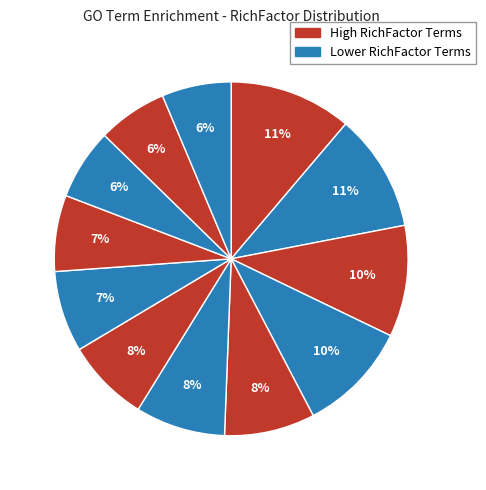

How many segments does this pie chart have?

12